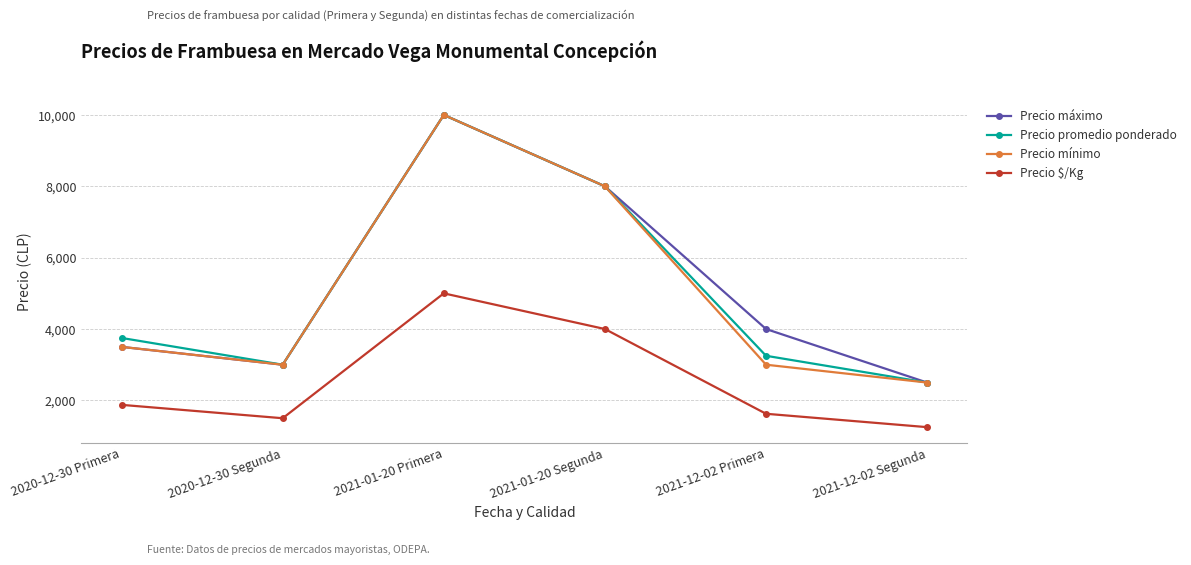

What is the total value across all series at 2020-12-30 Primera?

12625